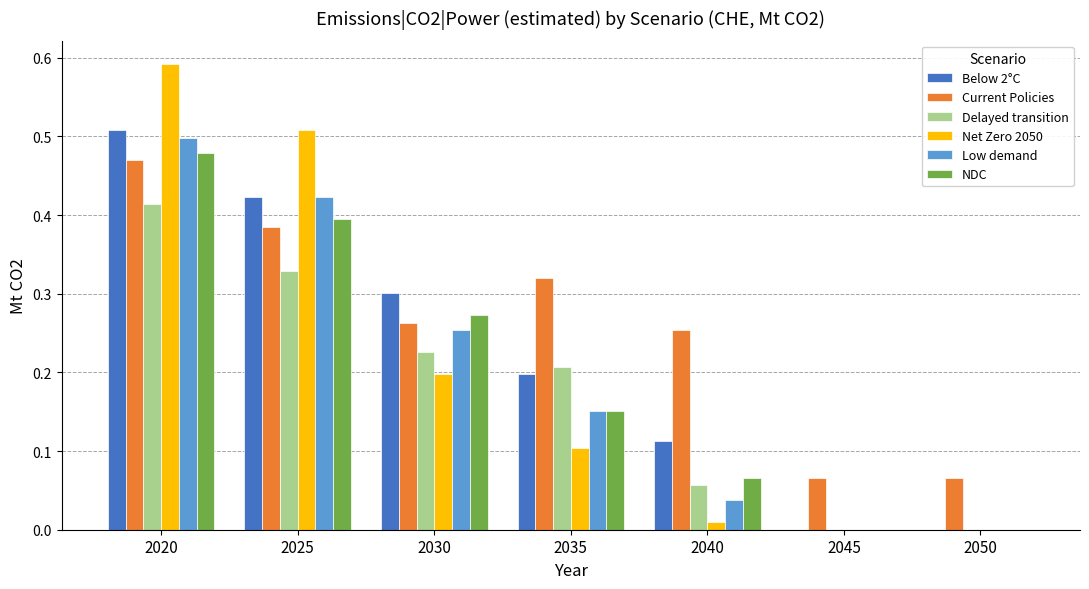

Between 2030 and 2040, which series saw the biggest shift?

Low demand